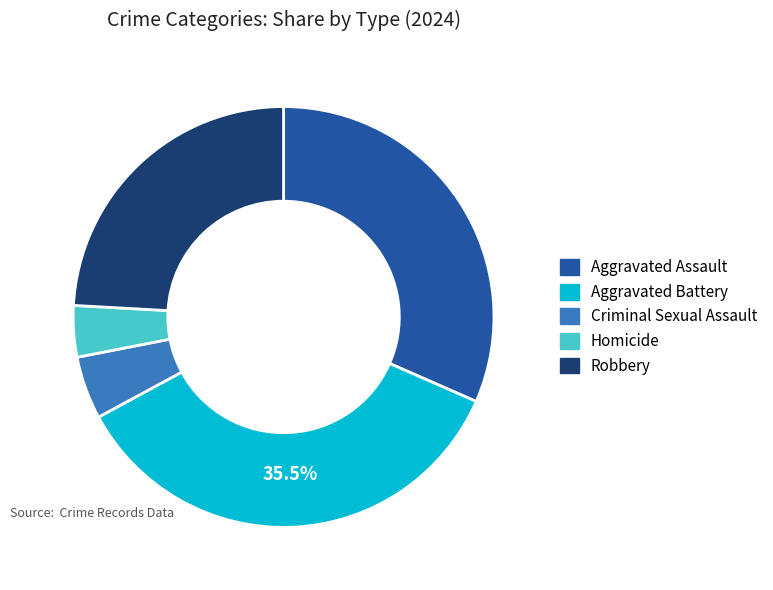

Is the sum of Aggravated Battery and Robbery greater than half?

Yes